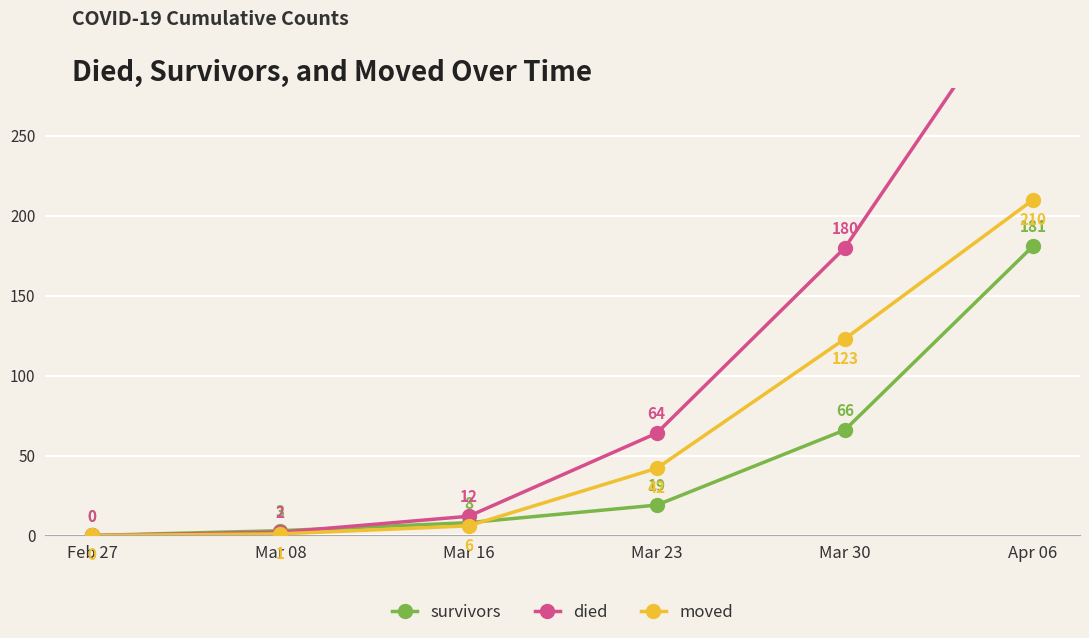

Reading right to left, list all the values displayed in this chart.

survivors: 181	66	19	8	3	0
died: 353	180	64	12	2	0
moved: 210	123	42	6	1	0